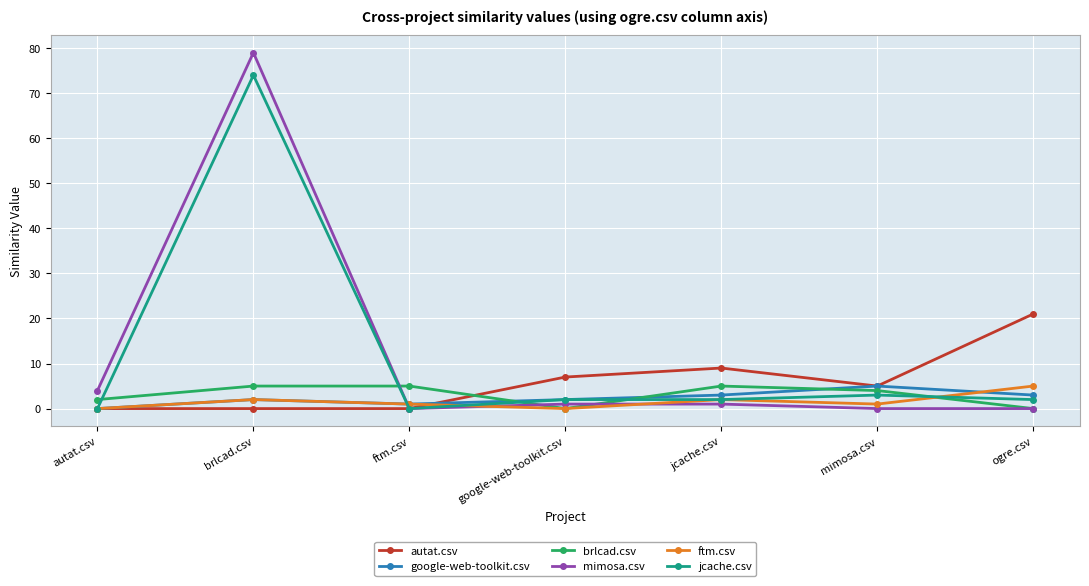

At which category is the sum across all series the highest?

brlcad.csv